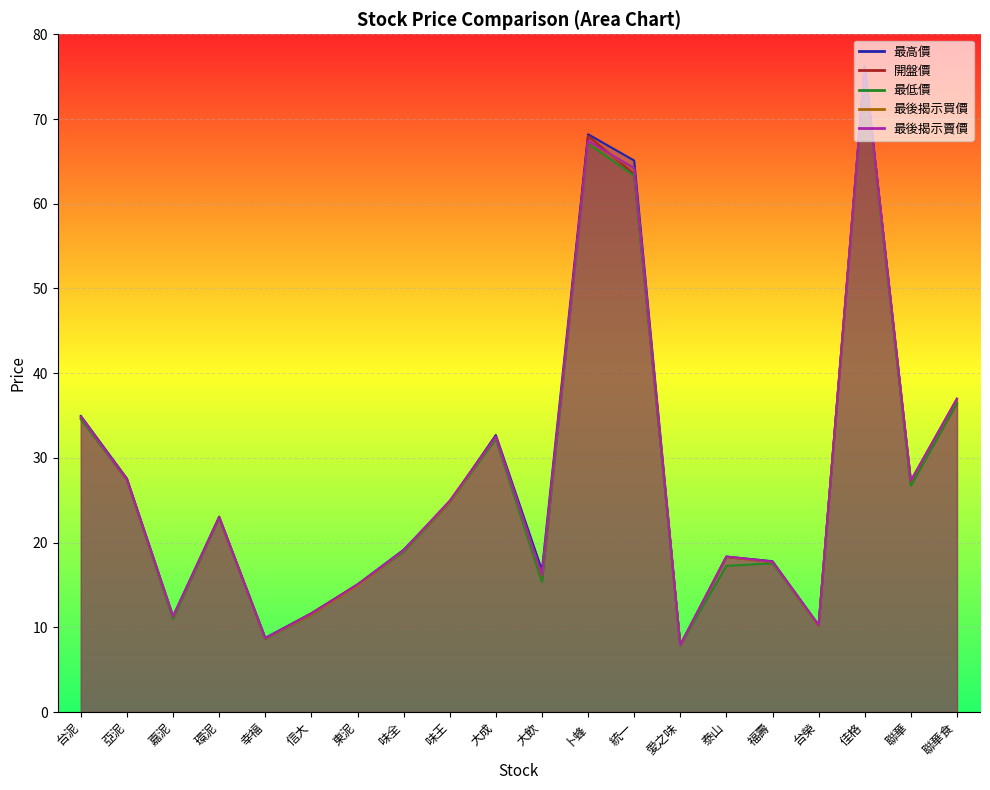

What is the spread (max minus min) of values at 聯華?

0.6